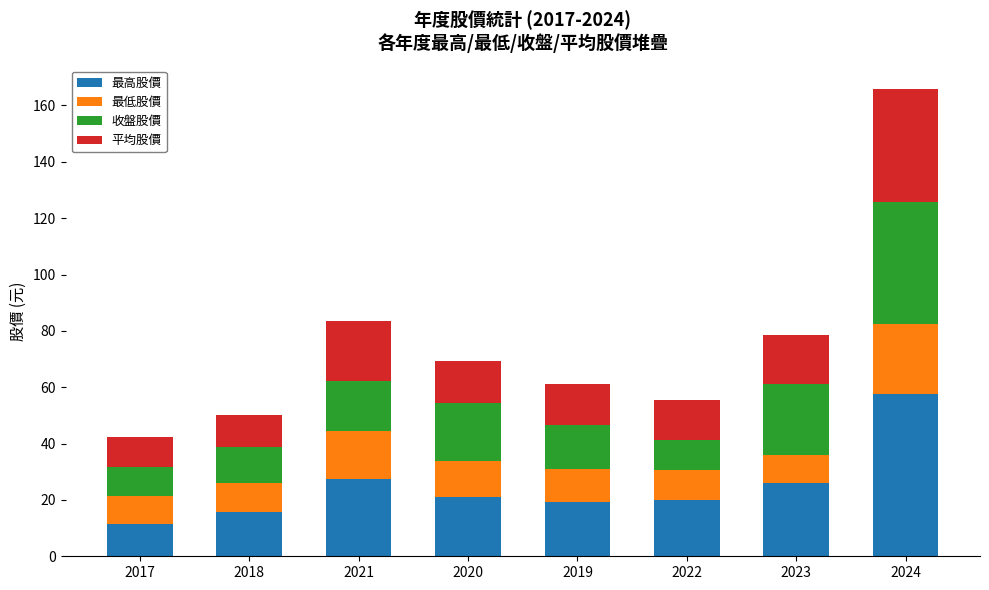

What are all the series names shown in the legend?

最高股價, 最低股價, 收盤股價, 平均股價